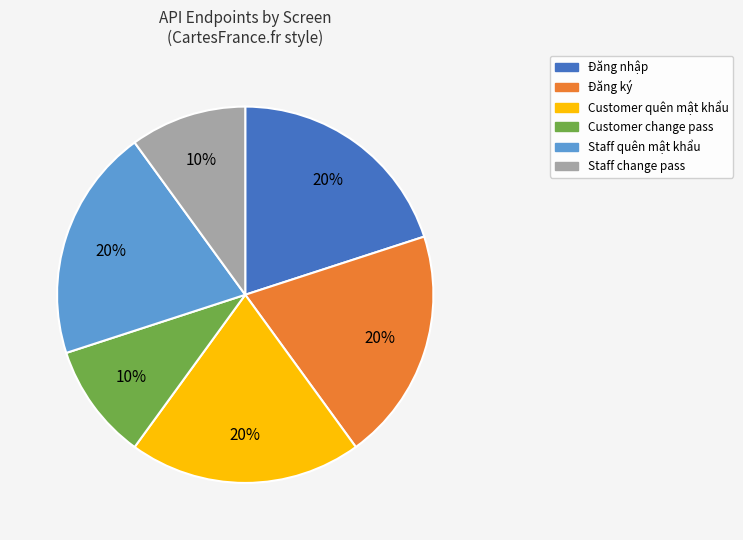

What is the ratio of the value at Đăng nhập to the value at Staff quên mật khẩu?

1.0